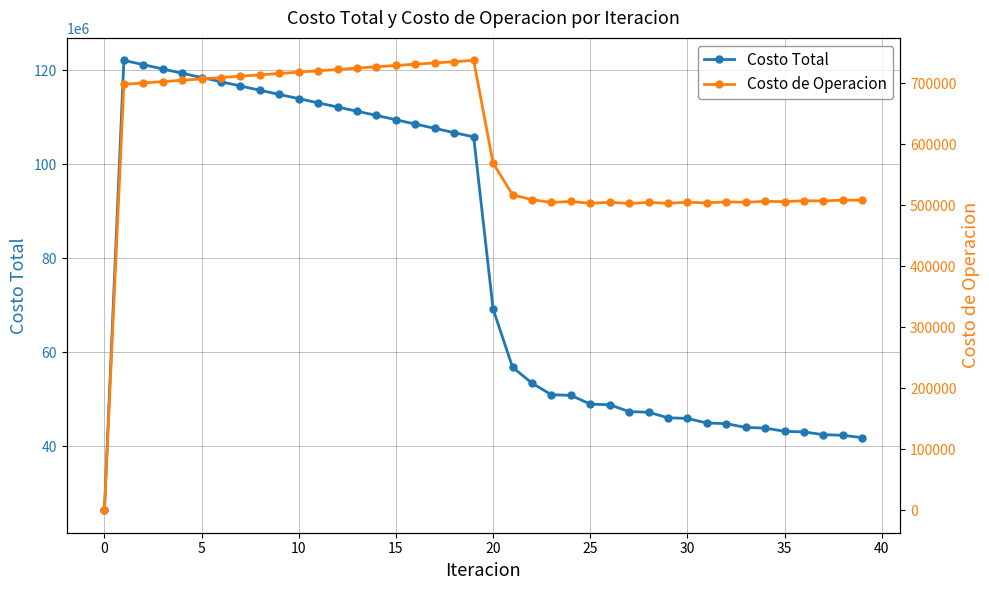

At how many categories does at least one series exceed 72901648?

19